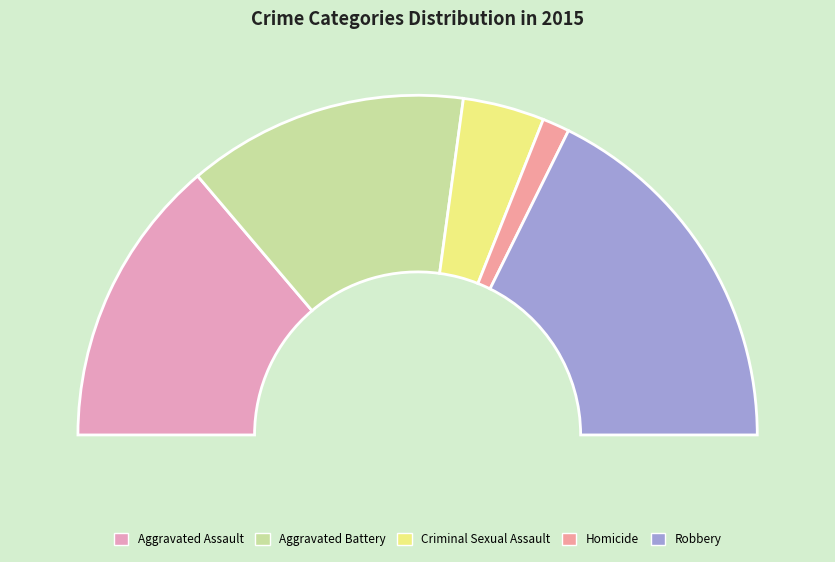

Which category has the biggest portion of the pie?

Robbery